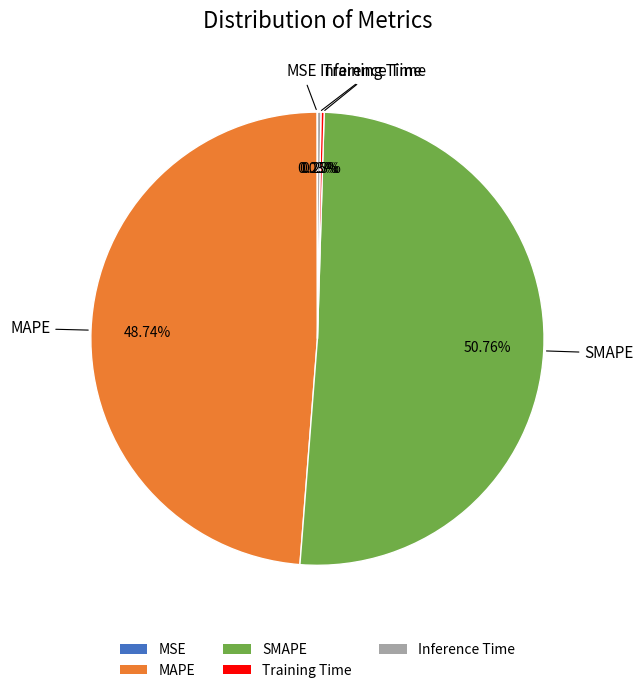

To the nearest percent, what is the average slice percentage?

20%